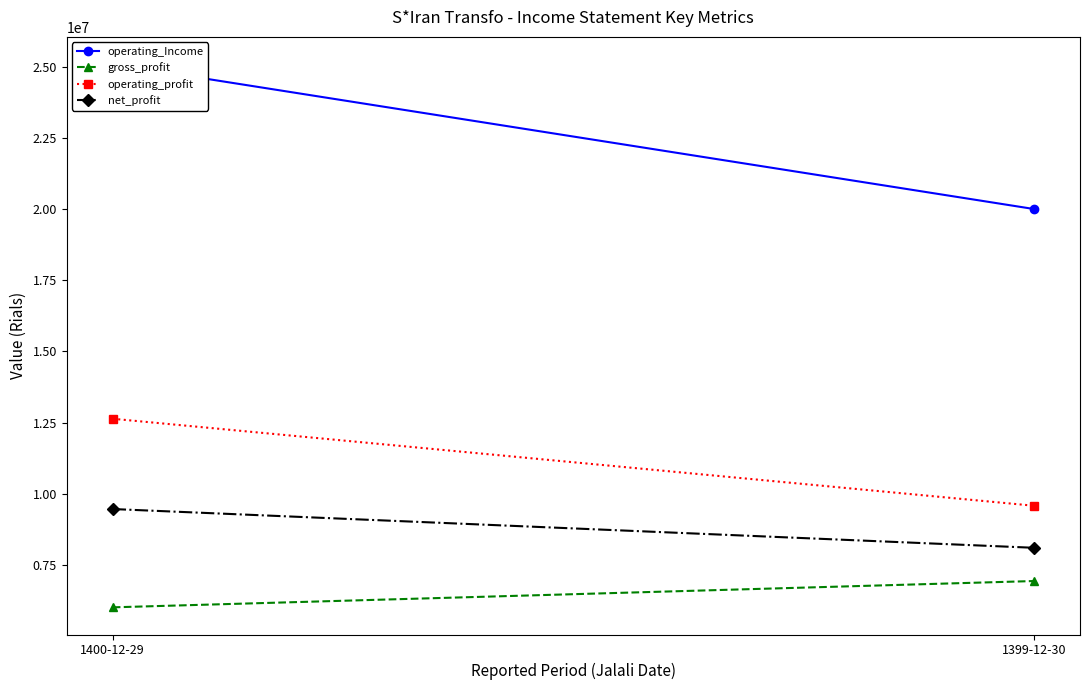

How many lines are shown in the chart?

4